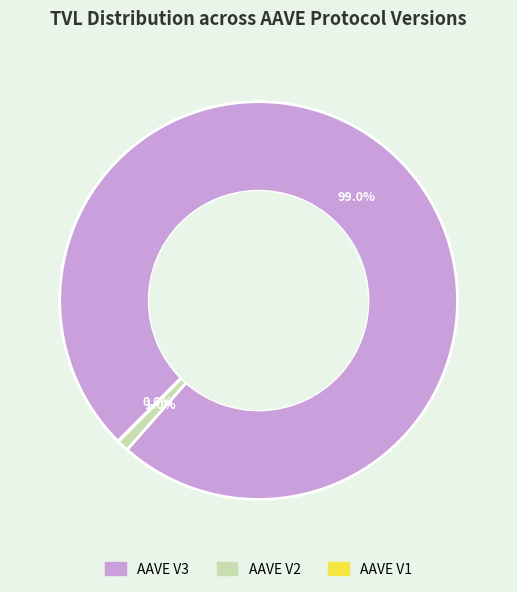

What percentage is NOT represented by AAVE V2?

99.0%